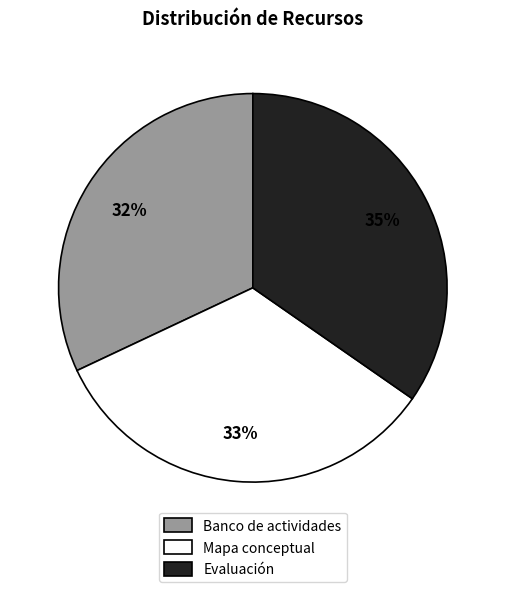

How many segments does this pie chart have?

3